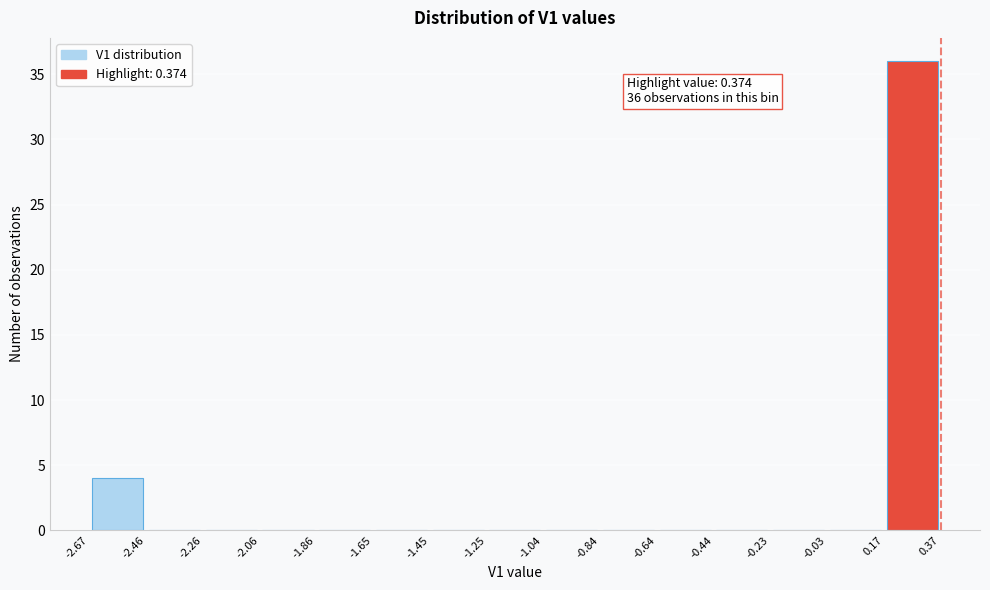

Over which range of the x-axis is the bar tallest?

0.17 to 0.37